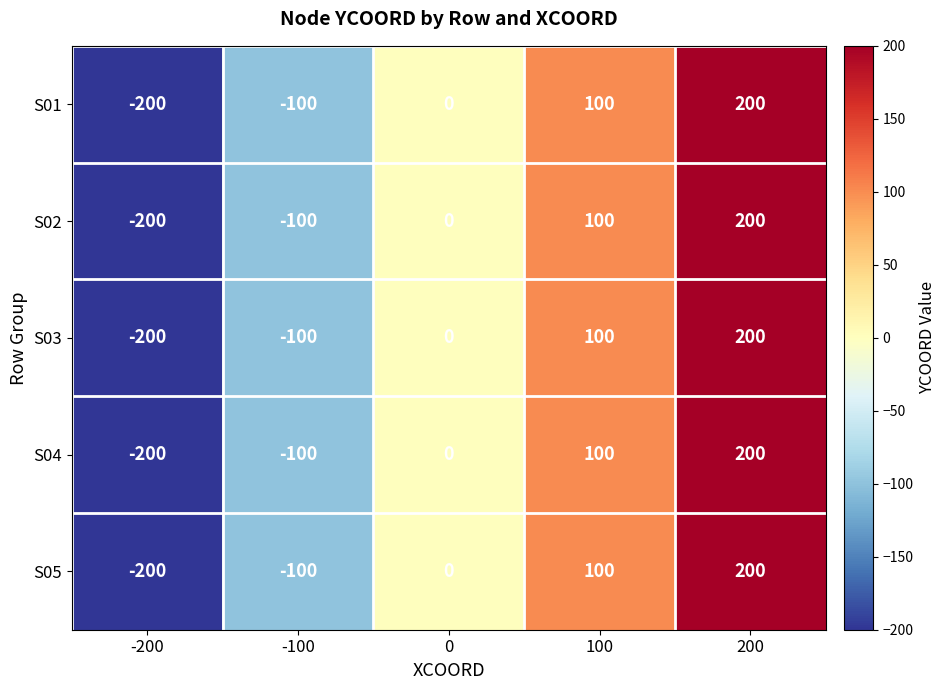

At which category is the sum across all series the highest?

200